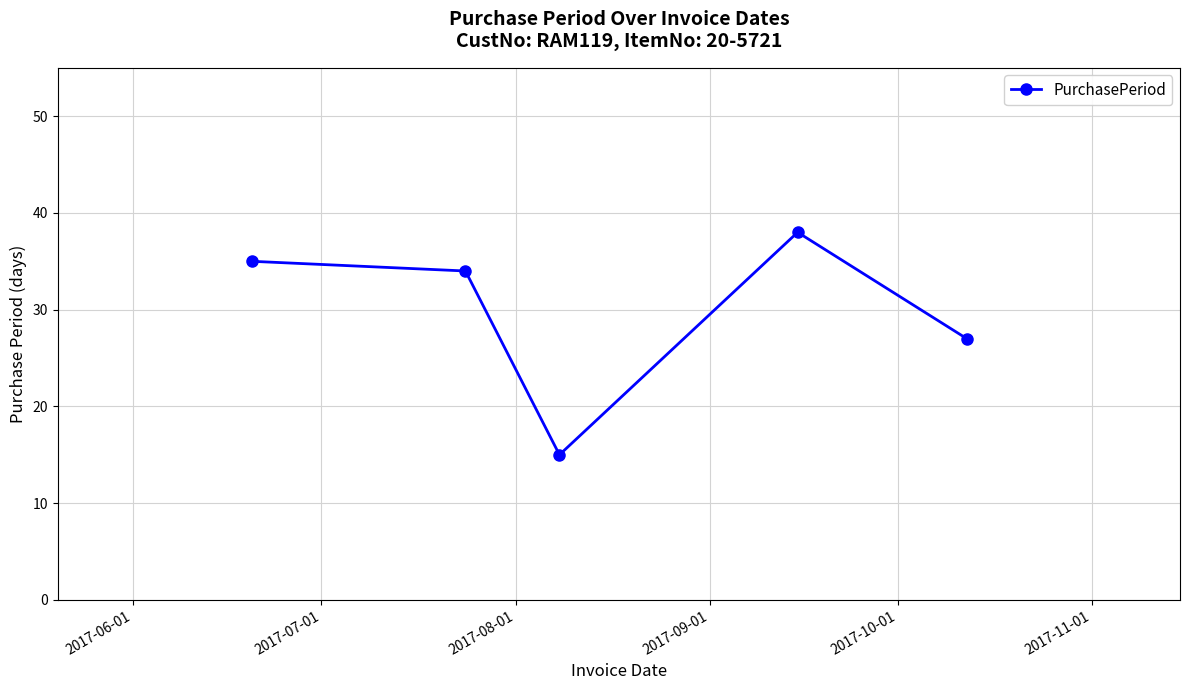

What is the sum of all values?

149